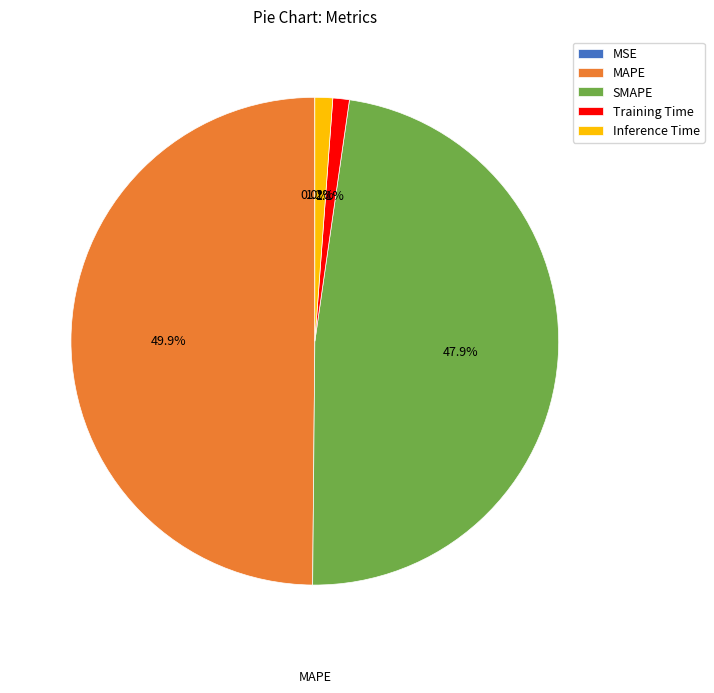

What is the total percentage of SMAPE and Training Time?

49.0%